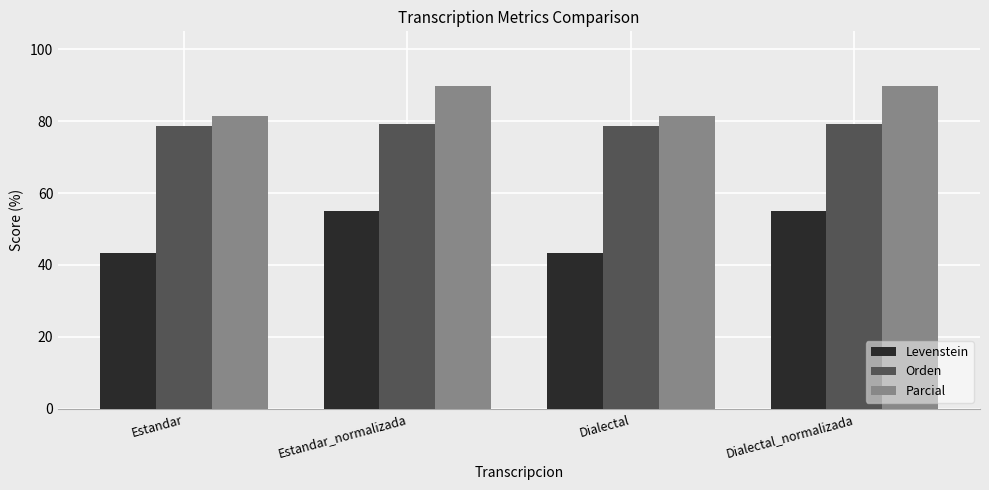

How many data points in Orden are above 79?

2